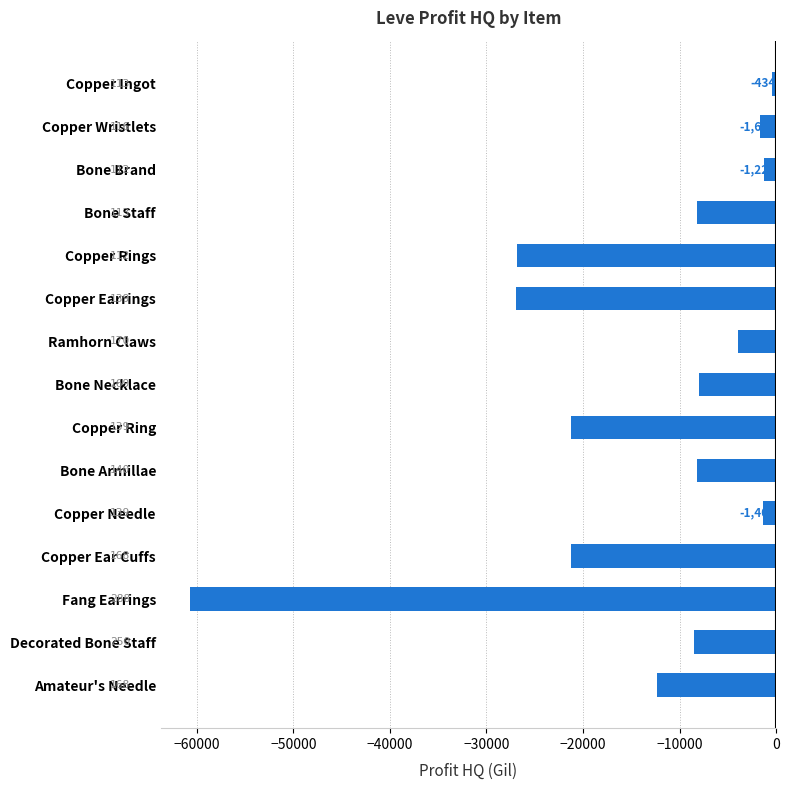

What is the average value?

-14065.9